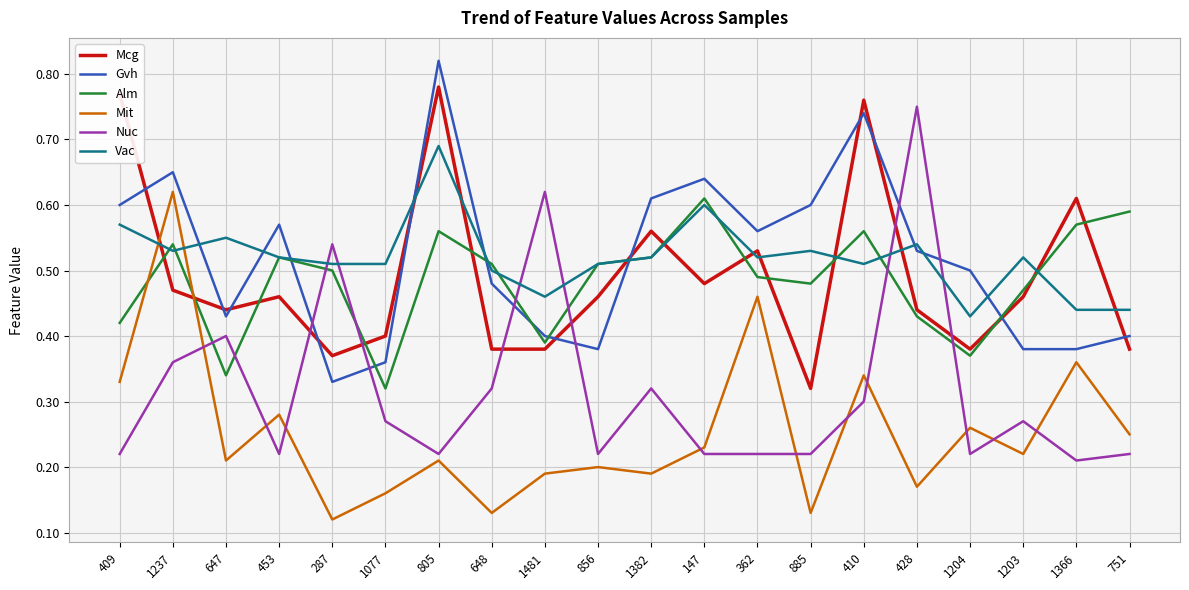

At which category does the chart reach its peak across all series?

805